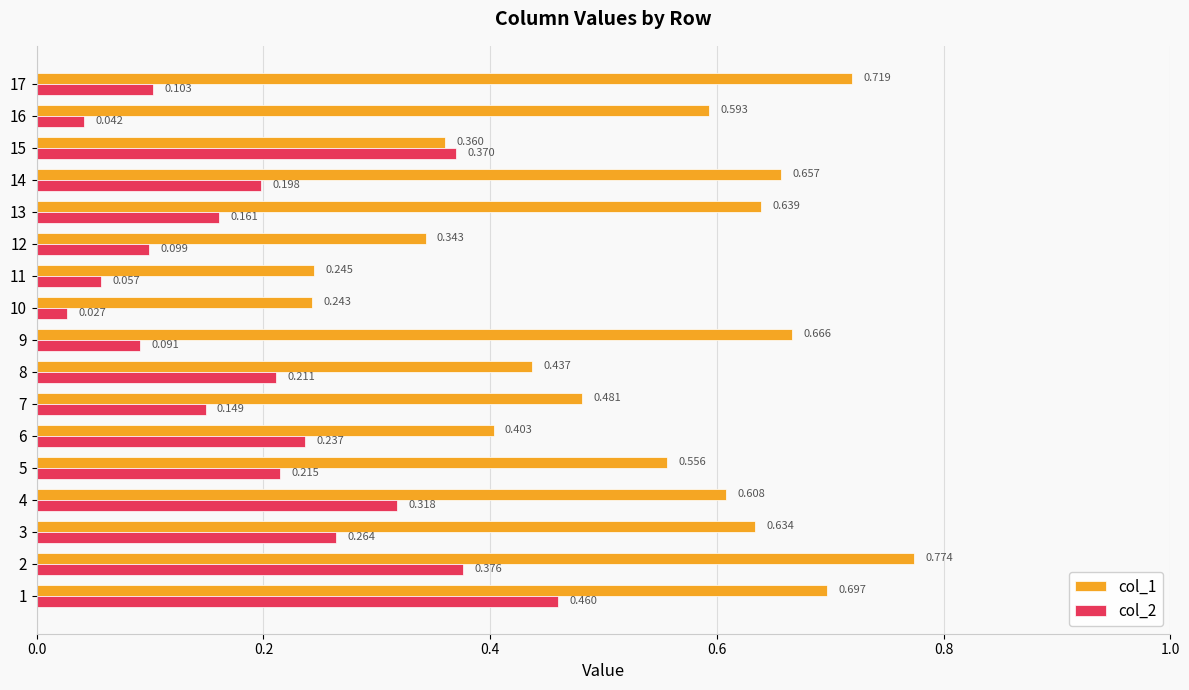

Which series has the largest range (max minus min)?

col_1